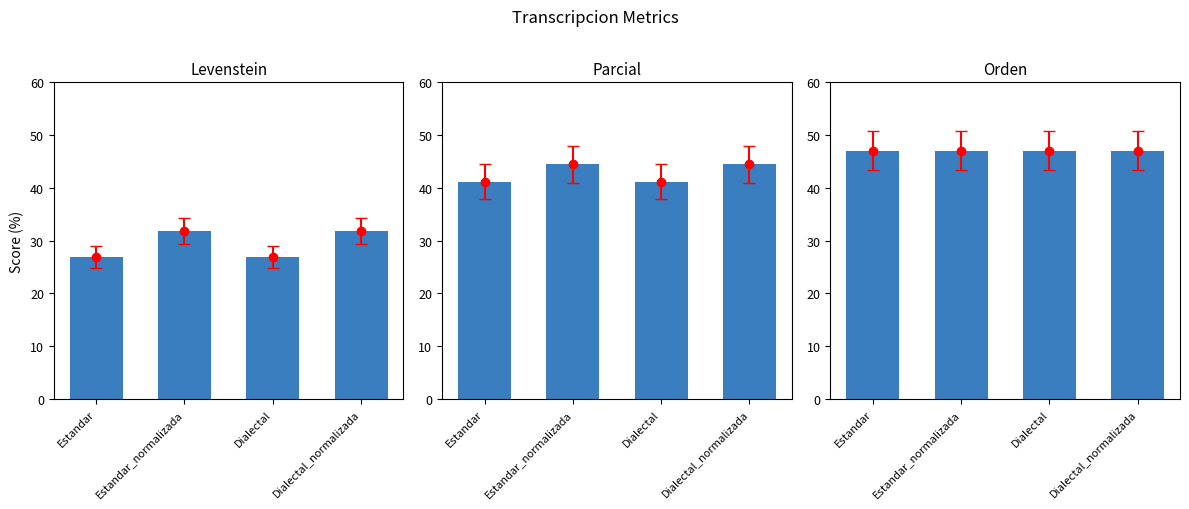

Reading left to right, list all the values displayed in this chart.

Levenstein: Estandar=26.9	Estandar_normalizada=31.8	Dialectal=26.9	Dialectal_normalizada=31.8
Parcial: Estandar=41.2	Estandar_normalizada=44.4	Dialectal=41.2	Dialectal_normalizada=44.4
Orden: Estandar=47.1	Estandar_normalizada=47.1	Dialectal=47.1	Dialectal_normalizada=47.1